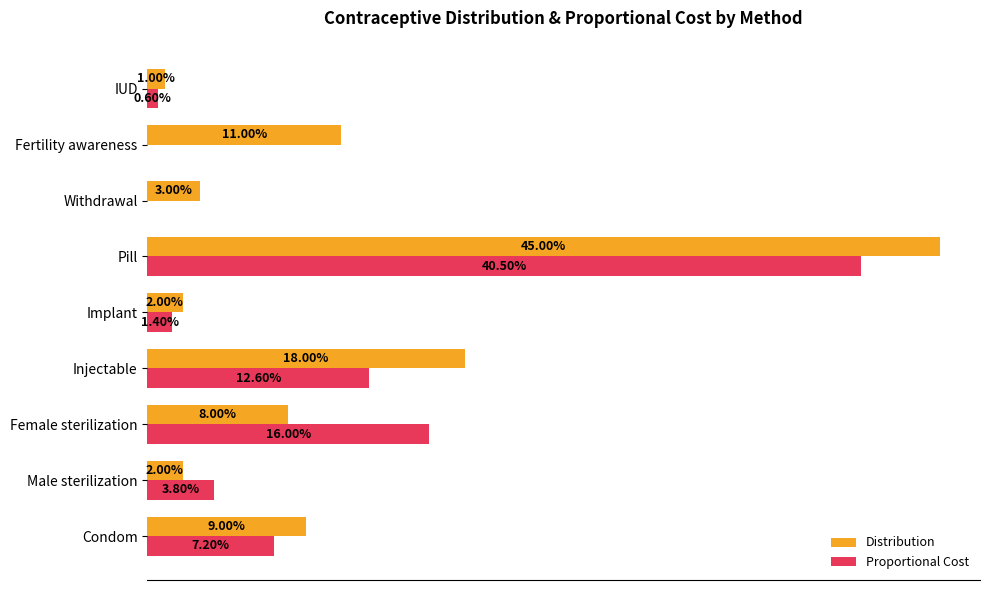

What are all the series names shown in the legend?

Distribution, Proportional Cost